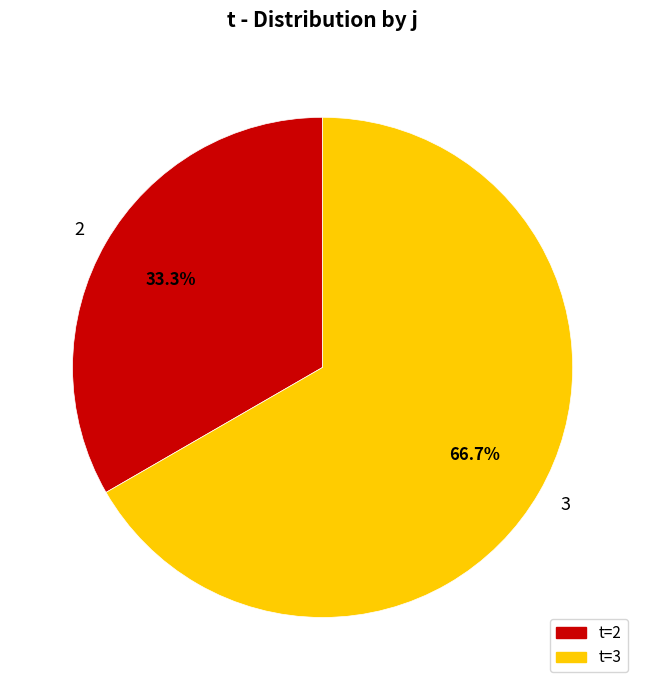

Rank the categories by value from highest to lowest.

3, 2